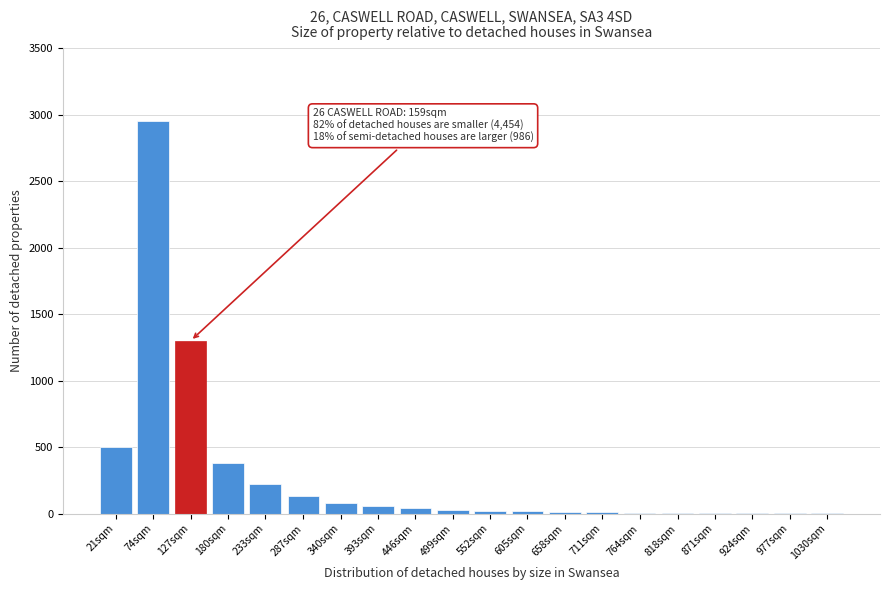

What is the maximum value shown in the chart?

2950